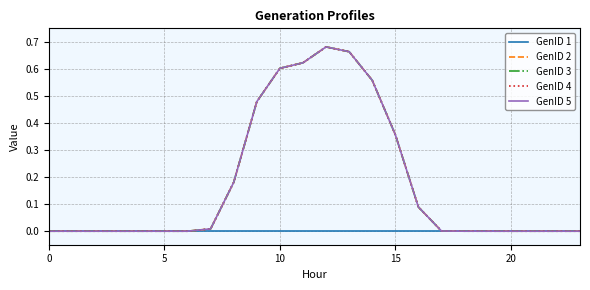

Is this an area chart (filled region under the line)?

No